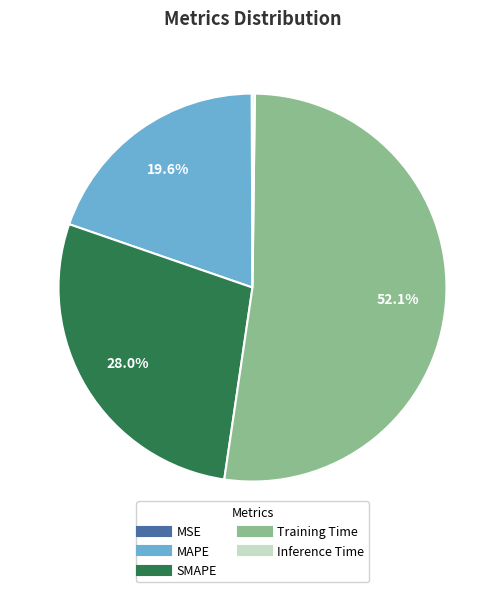

What is the majority slice?

Training Time